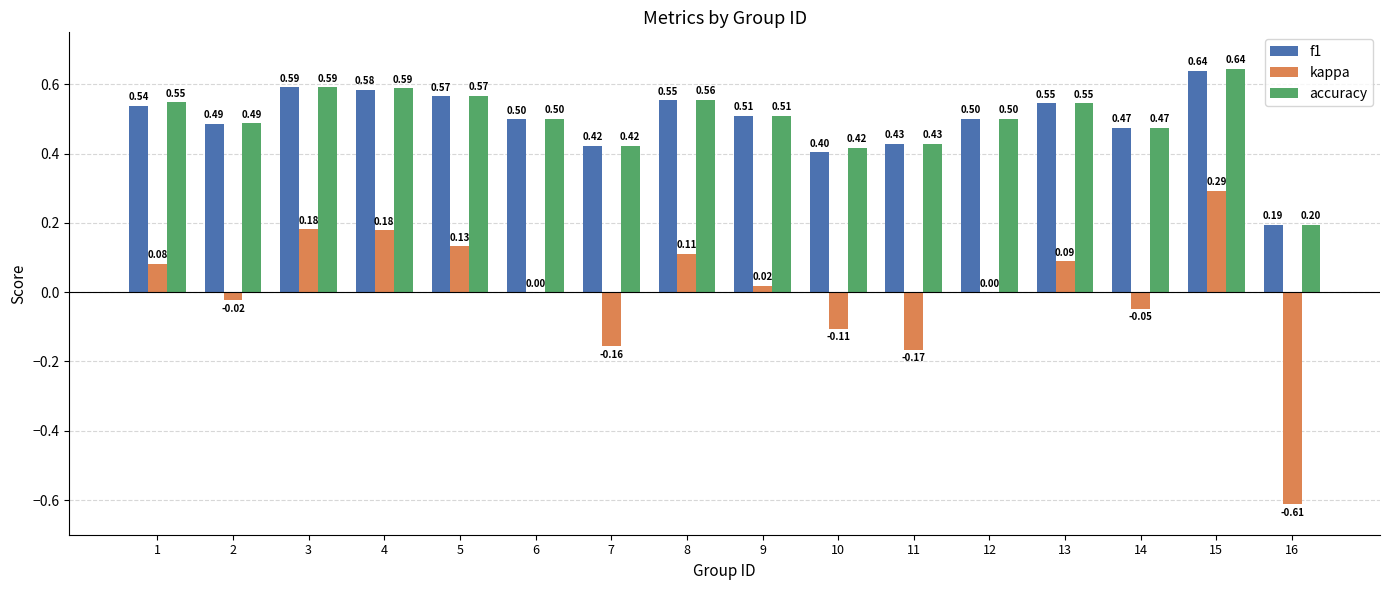

Between 5 and 7, which series saw the biggest shift?

kappa